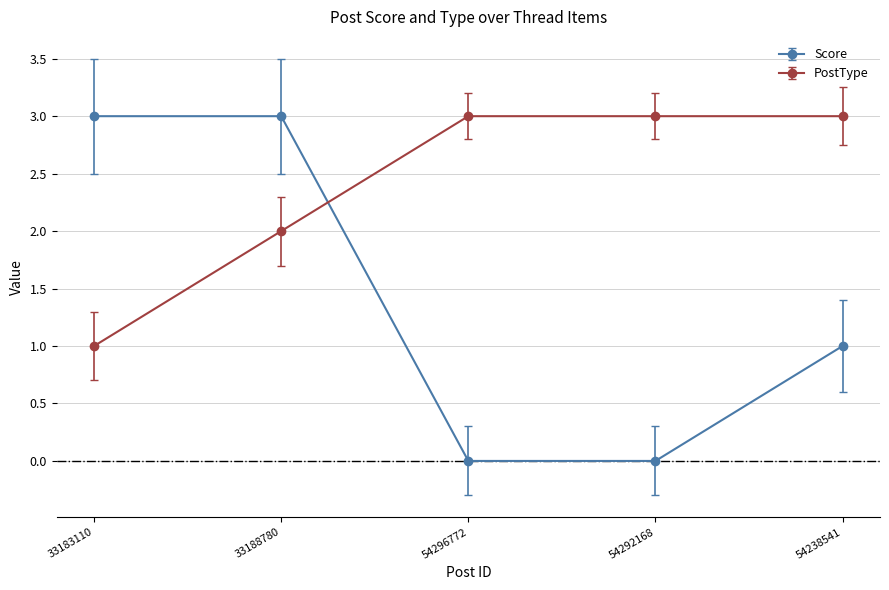

How many distinct data groups are displayed?

2